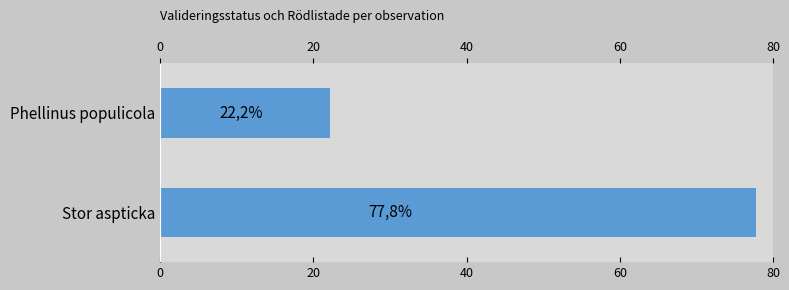

What is the approximate value at Phellinus populicola?

22.2